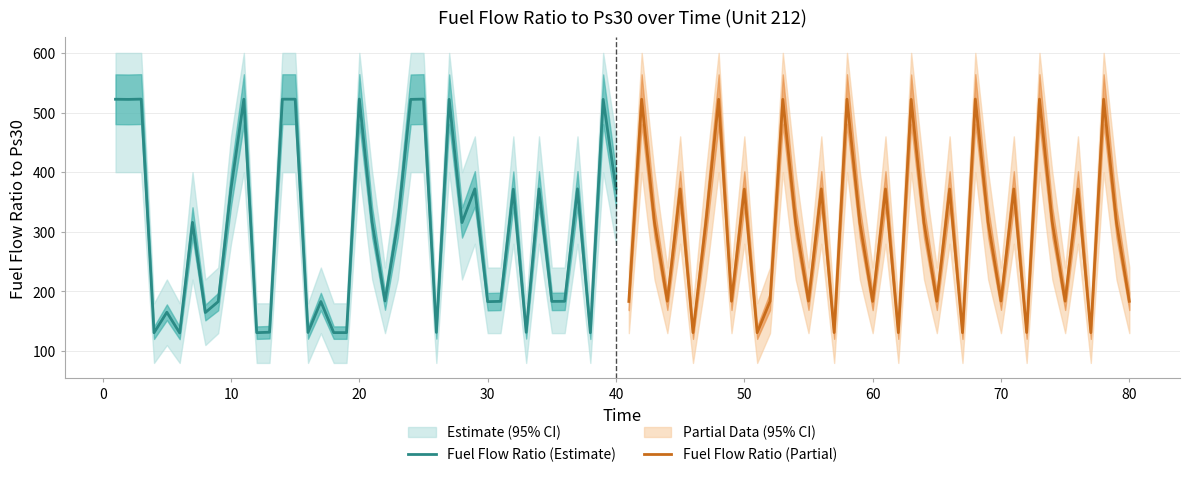

How many lines are shown in the chart?

2